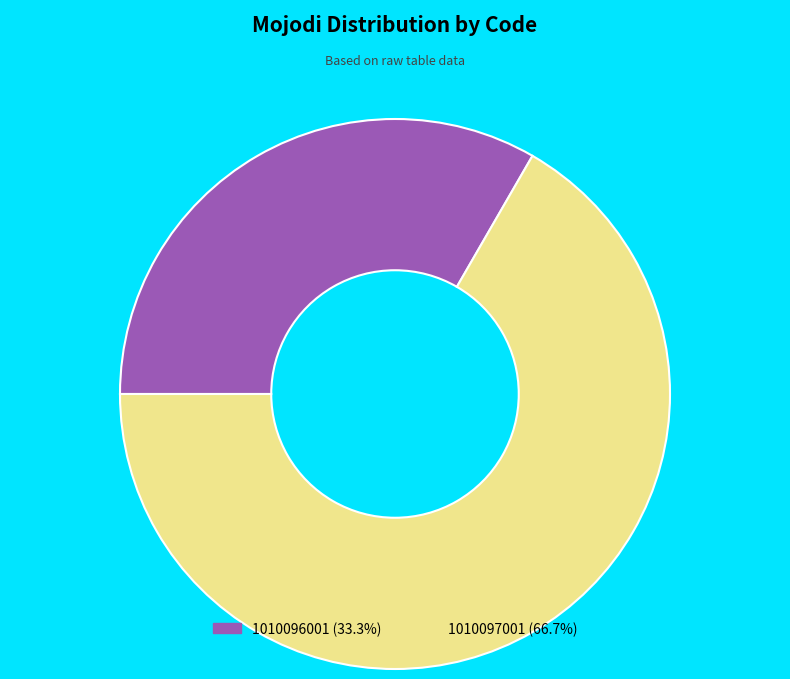

Which category has the smallest portion of the pie?

1010096001